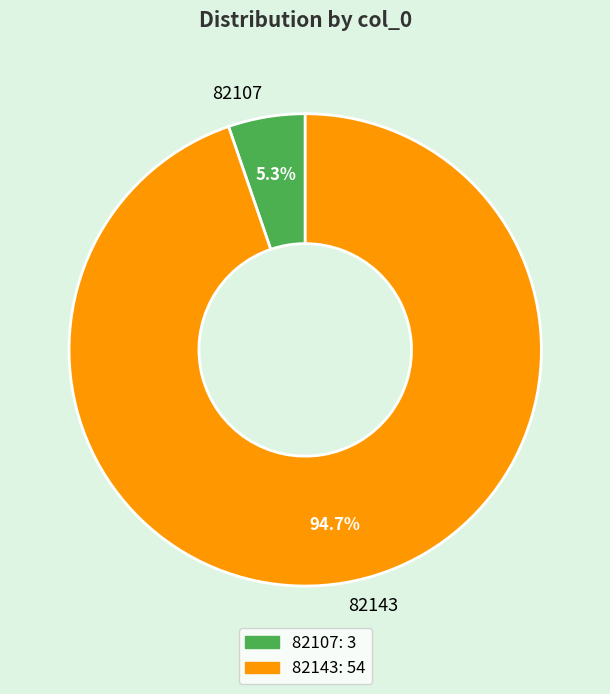

Which has a higher value, 82143 or 82107?

82143